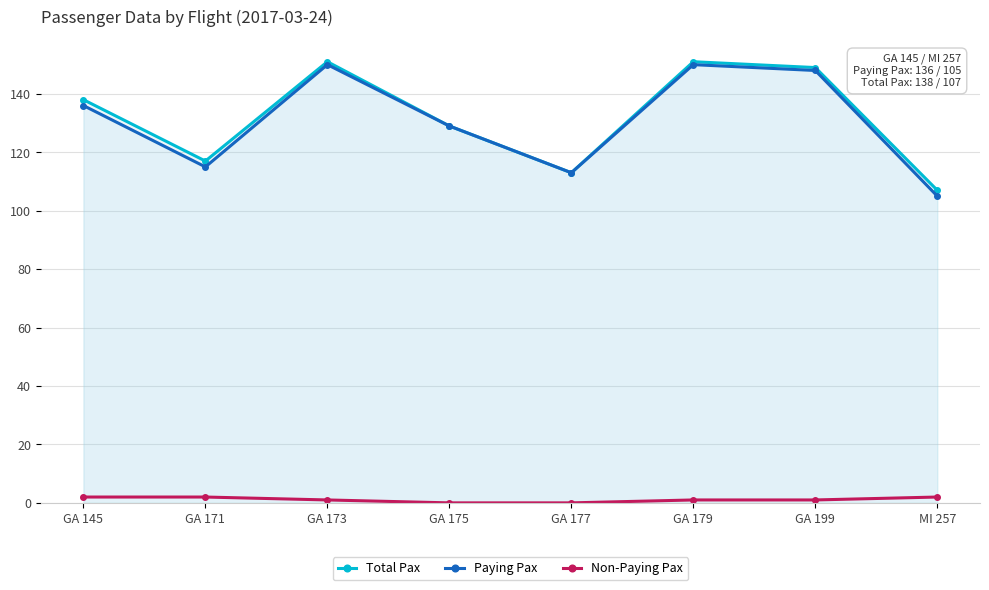

How many series are shown in this chart?

3